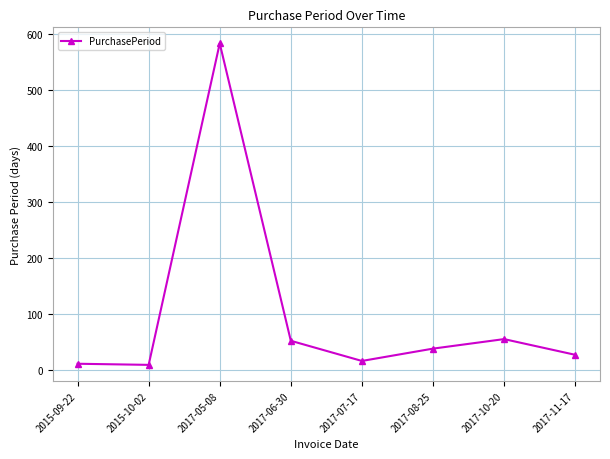

What position from the left is 2017-06-30?

4